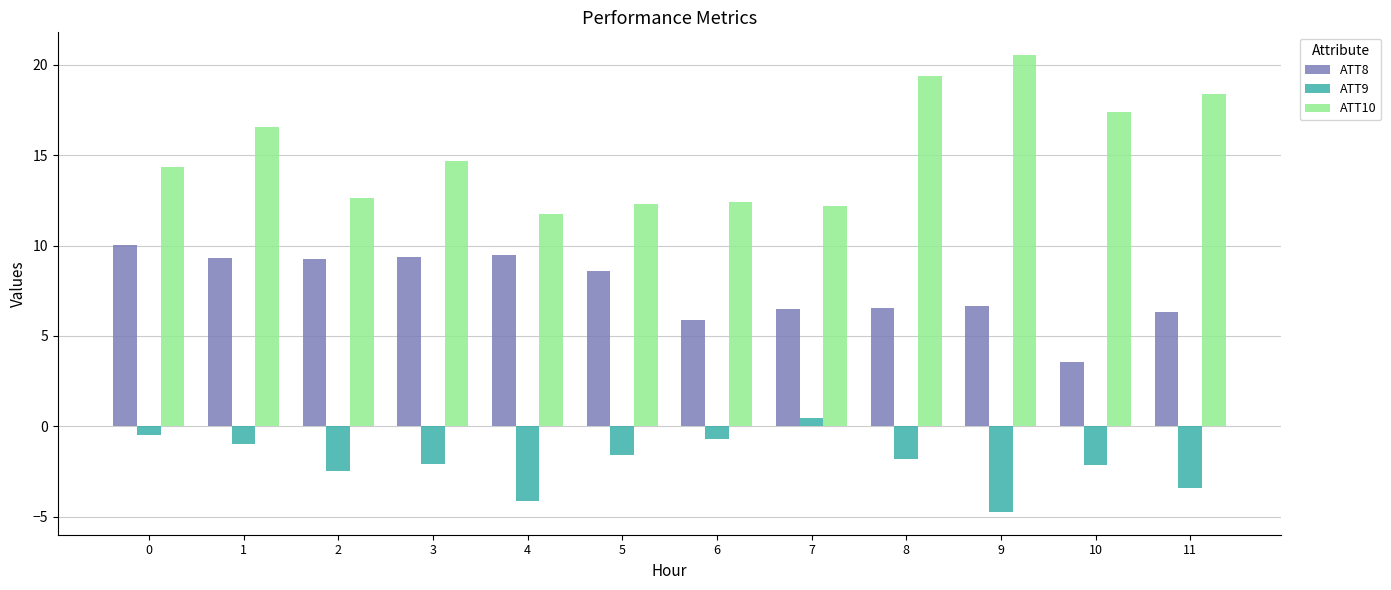

Which series has the largest range (max minus min)?

ATT10